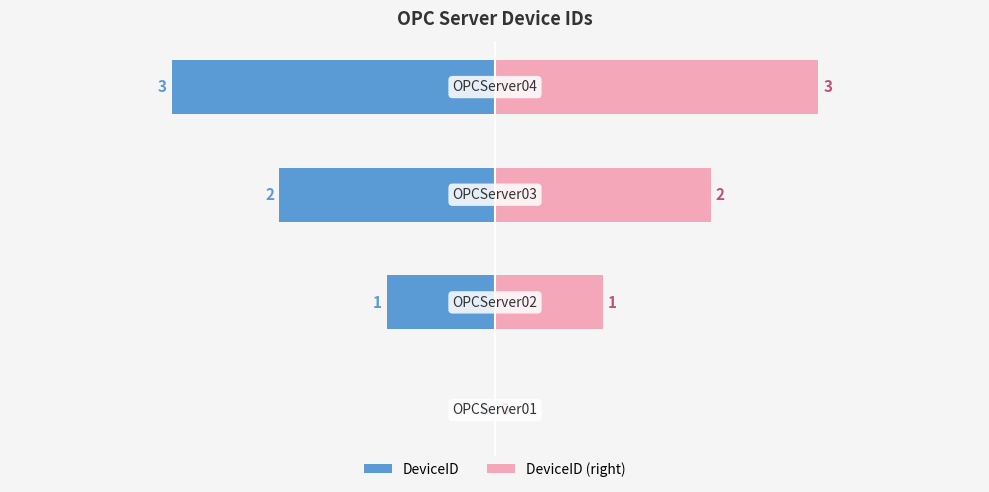

The DeviceID (right) series shows 3 at 2. True or false?

False